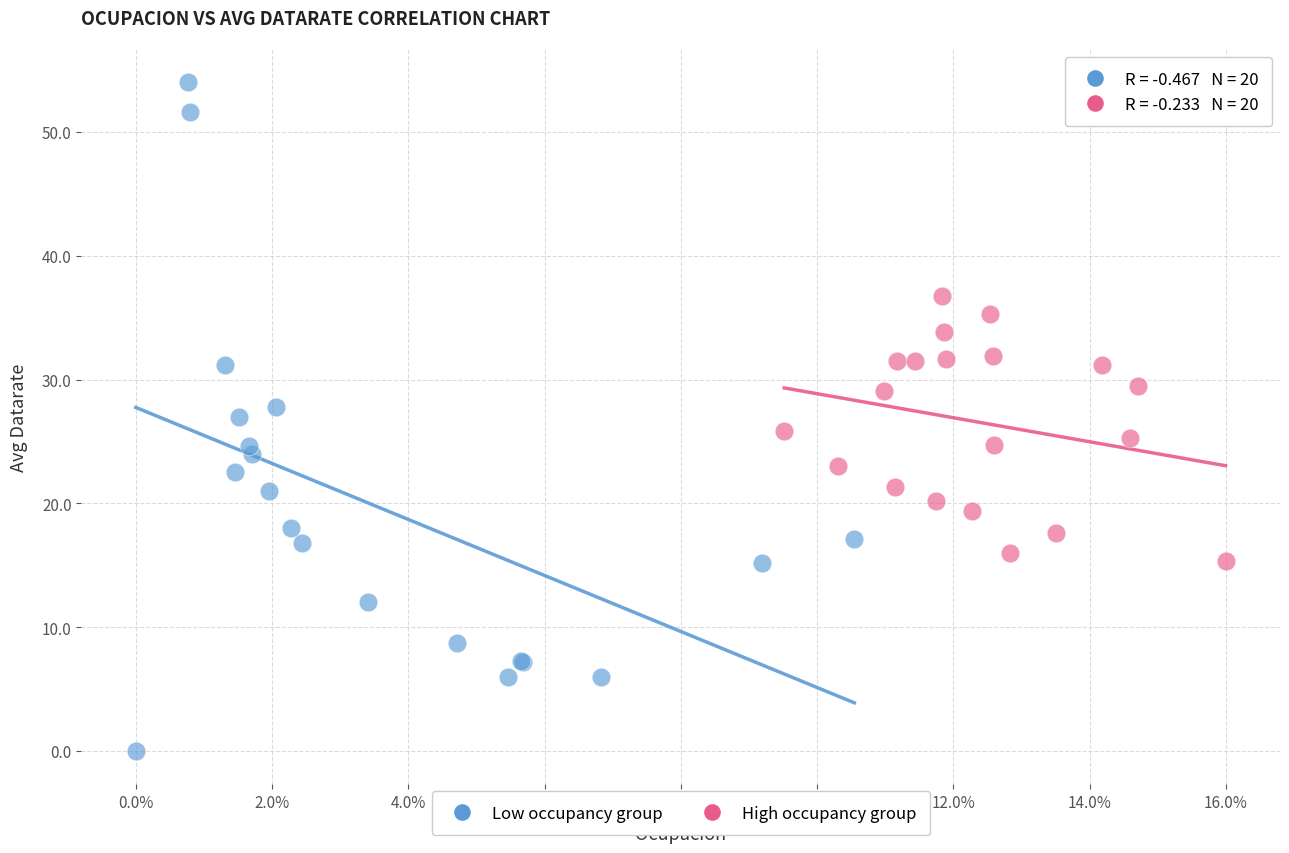

Which series has the widest spread of Y values?

Low occupancy group